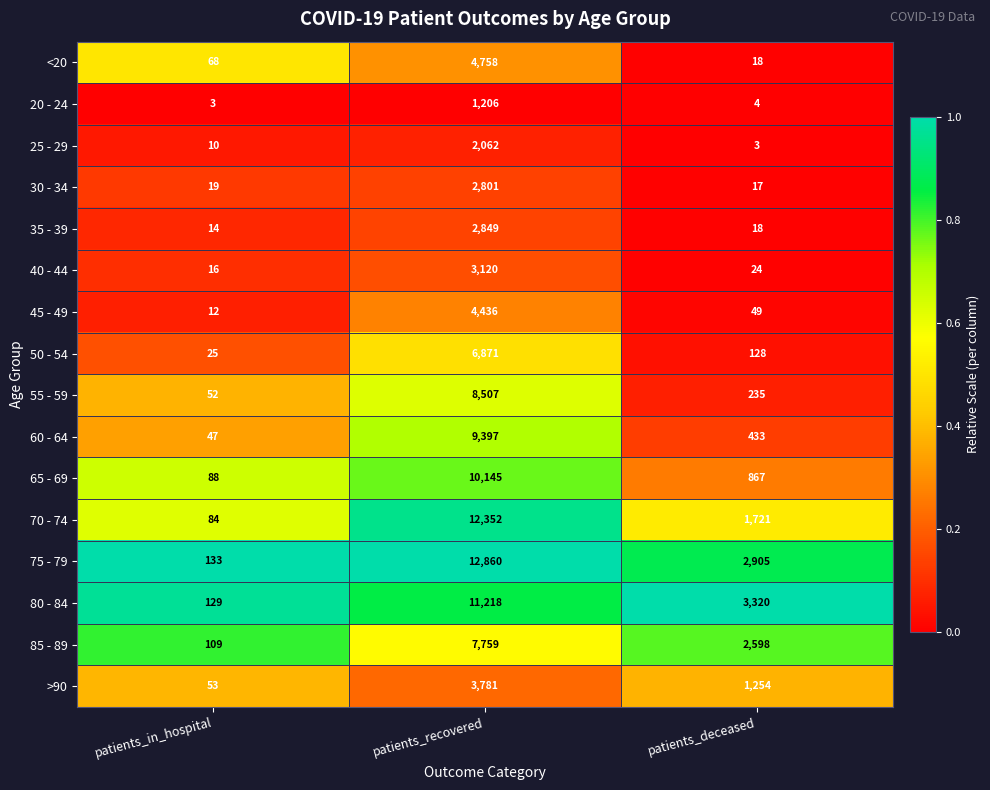

Rank the categories by 85 - 89 value from highest to lowest.

patients_recovered, patients_deceased, patients_in_hospital